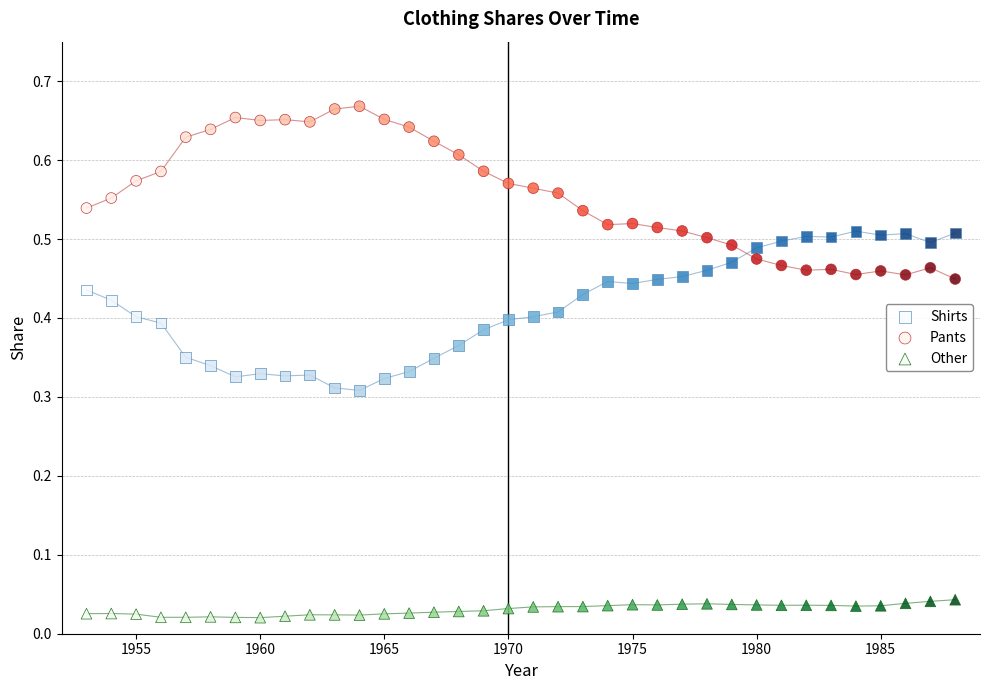

Which series contains the lowest Y value?

Other